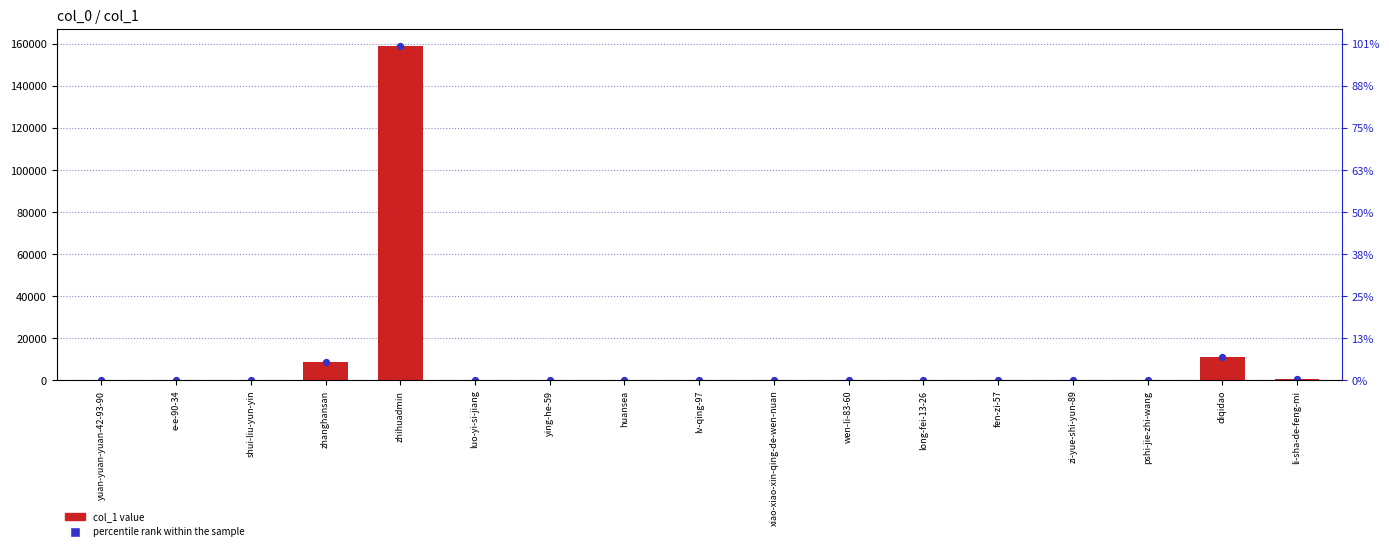

At which category is the sum across all series the highest?

zhihuadmin